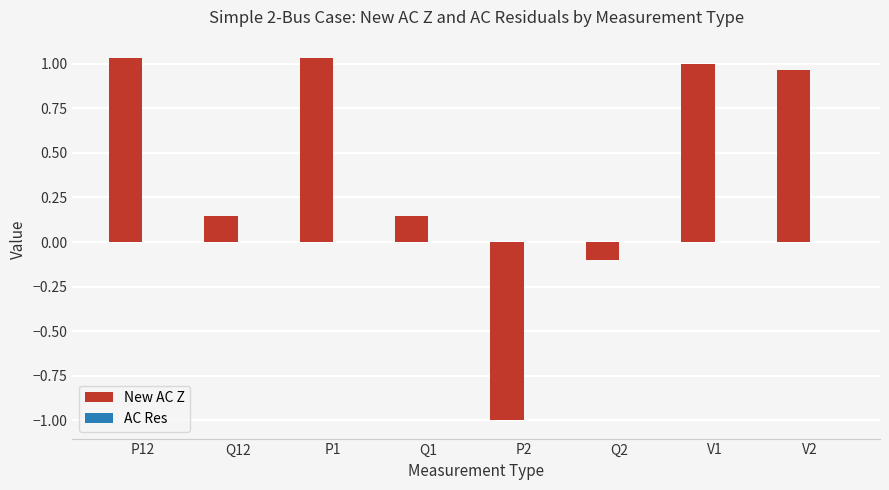

How many groups of bars are there?

8